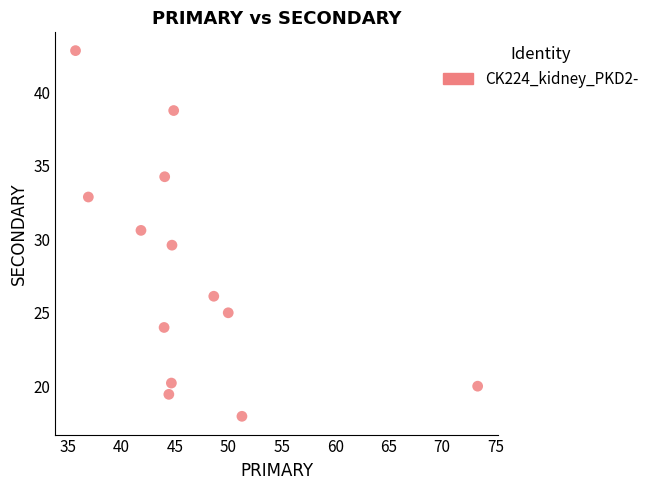

What is the range of X values (max minus min)?

37.6